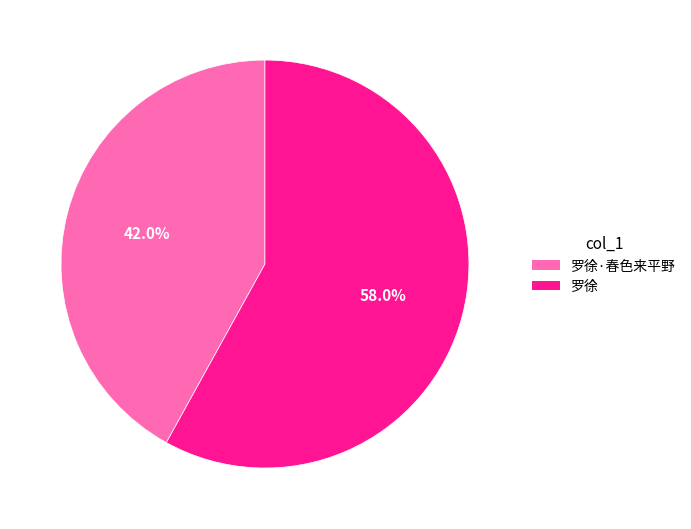

Approximately how many times larger is the value at 罗徐·春色来平野 compared to 罗徐?

0.7